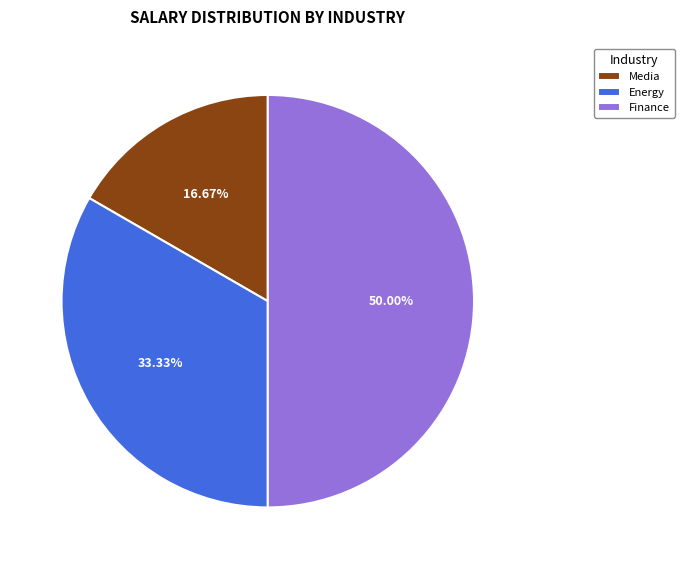

Do Finance and Energy together represent more than half of the pie?

Yes